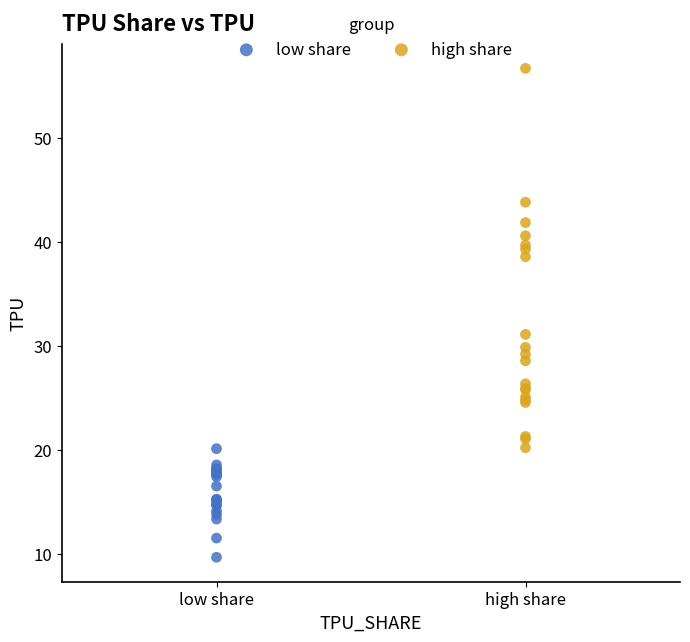

Which series reaches the minimum Y coordinate?

low share